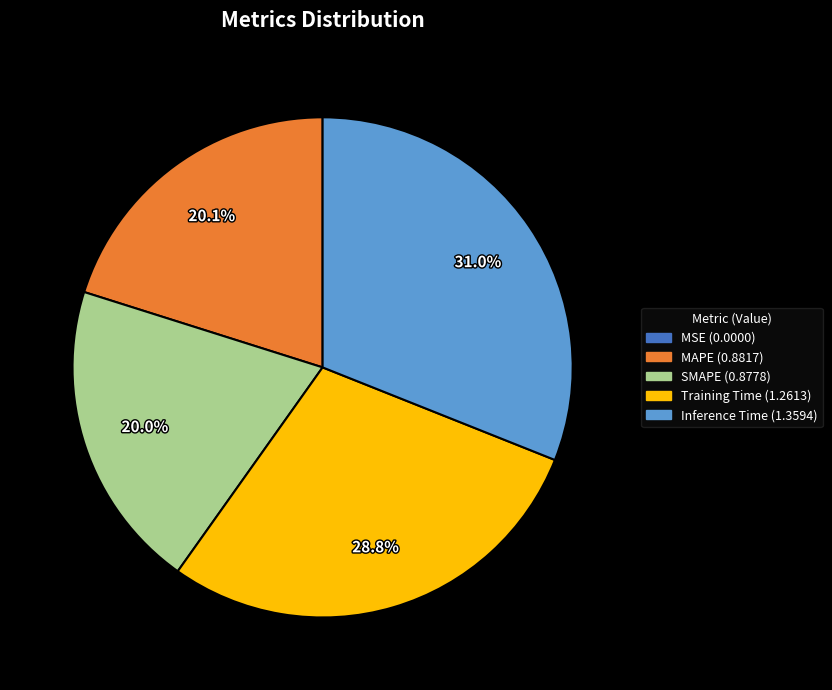

Is it true that Inference Time is 31% of the pie?

True